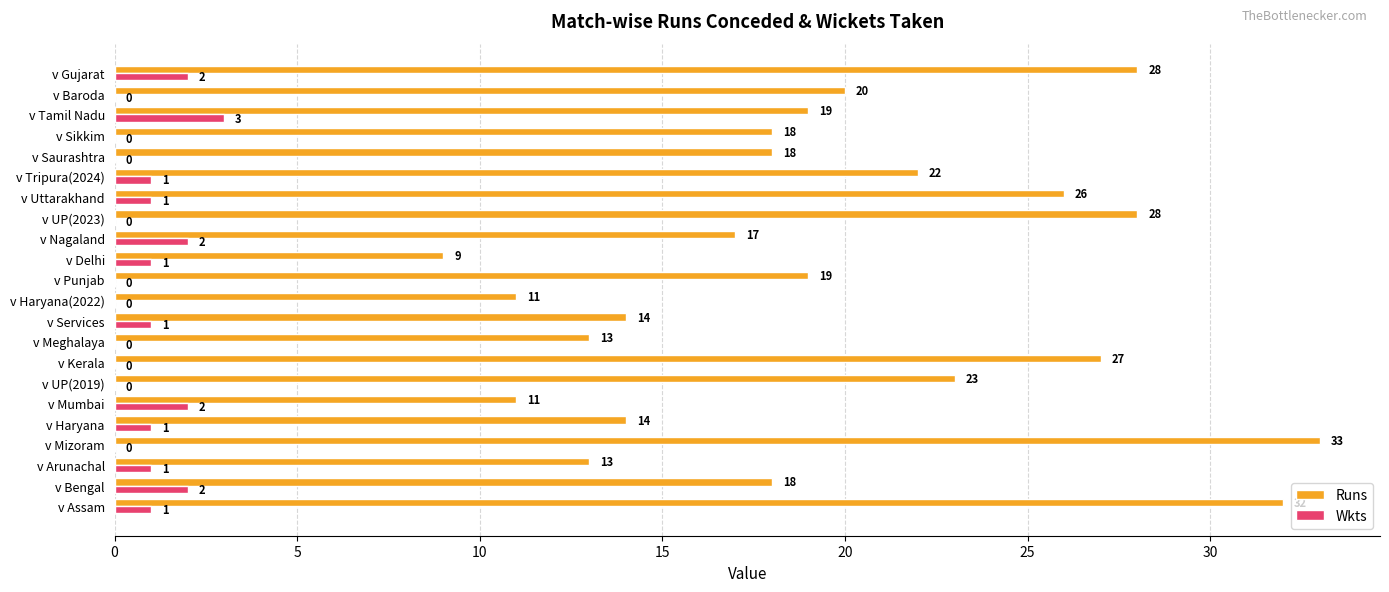

The value of Runs at v Mizoram is 54. True or false?

False